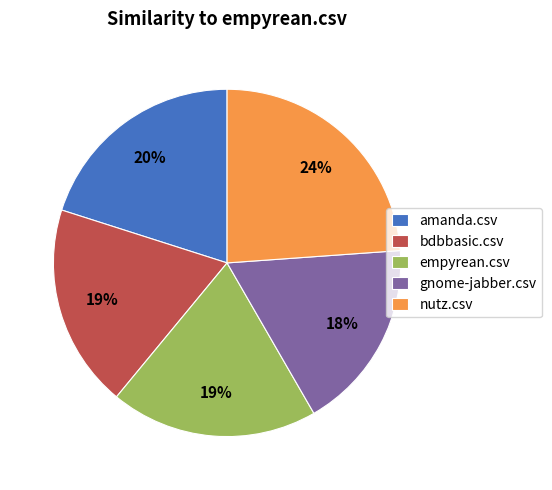

True or false: amanda.csv accounts for 20% of the total.

True